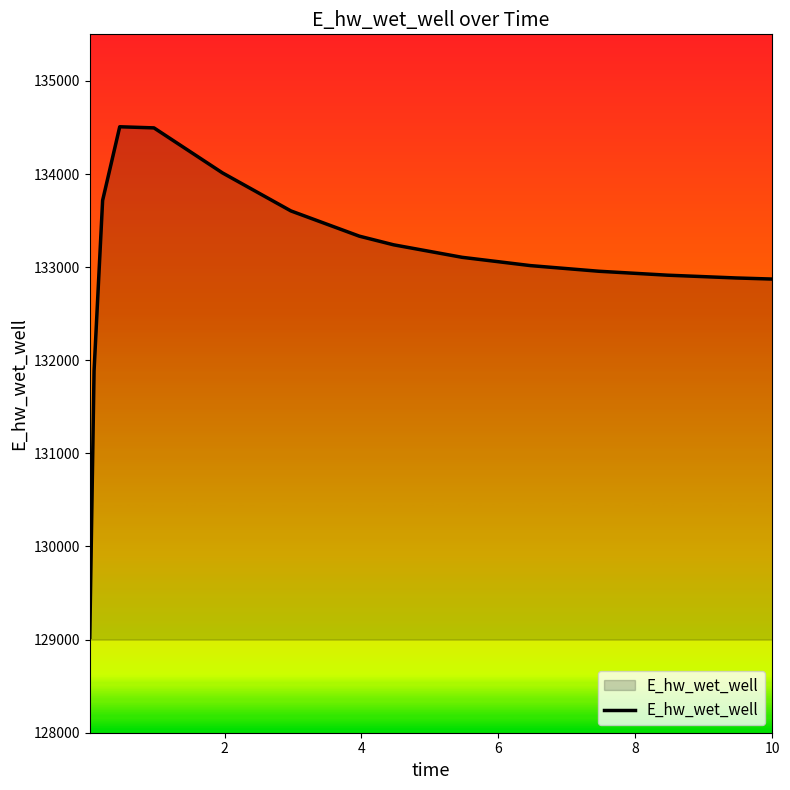

What is the smallest value displayed?

129025.5